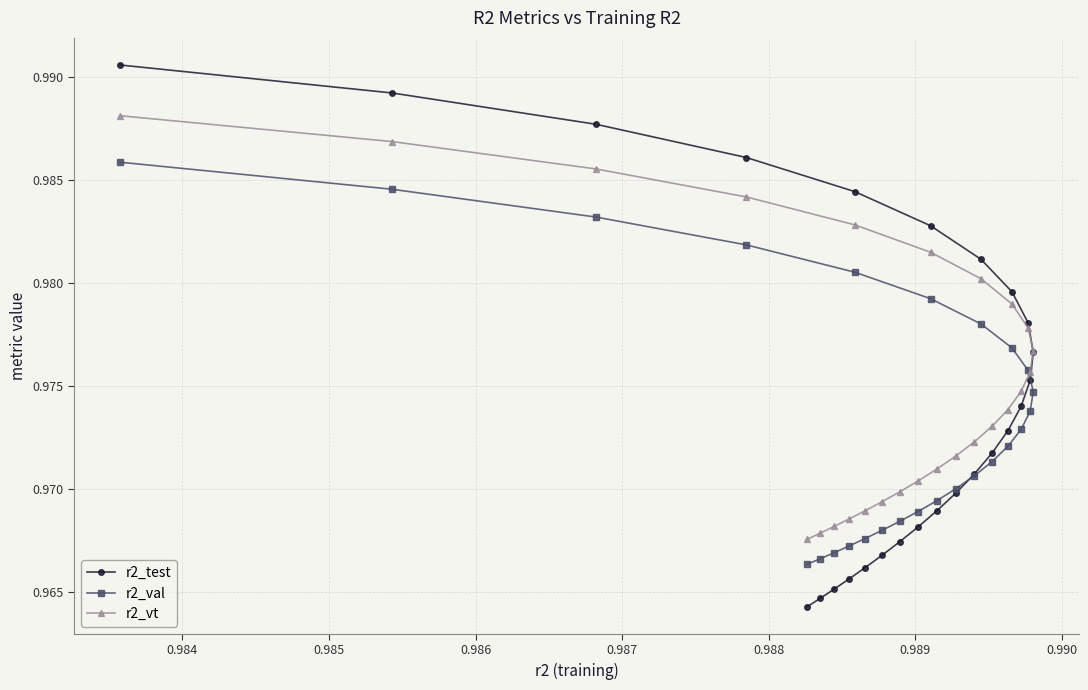

List the series in order of their peak value, lowest first.

r2_val, r2_vt, r2_test